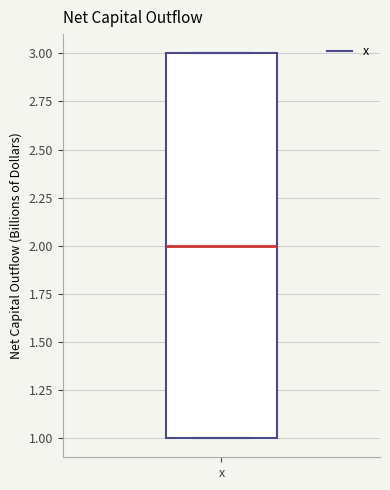

Read this box plot against the y-axis: the position of the median line, the range covered by the box, and the ends of both whiskers. The values are not printed on the chart, so give them approximately, as read against the axis.

median 2, box 1 to 3, whiskers 1 to 3